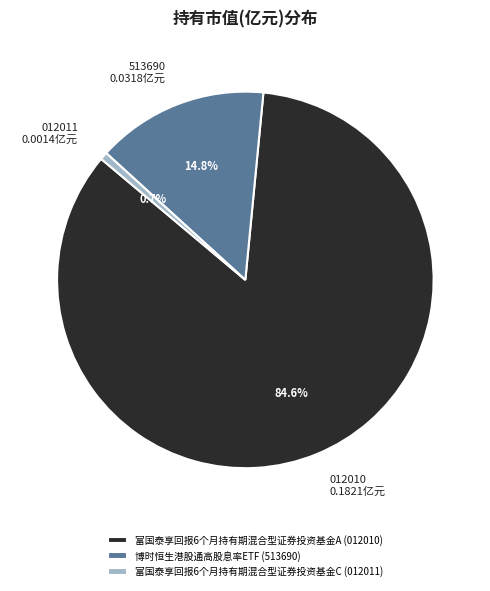

The 博时恒生港股通高股息率ETF slice represents 20% of the pie. True or false?

False